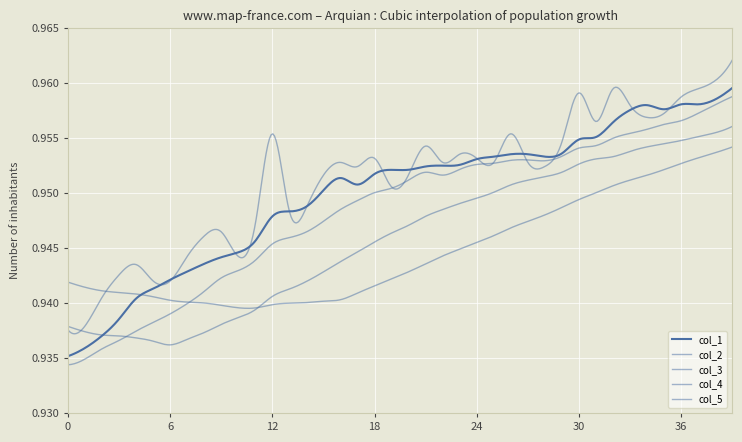

What is the average value of the col_3 series?

0.9